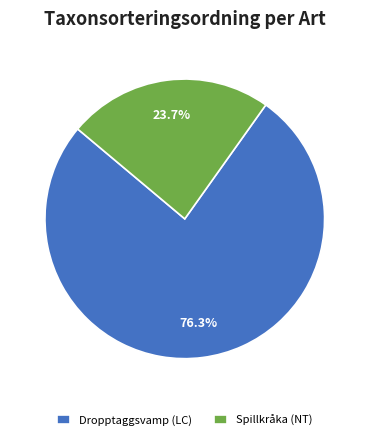

How many slices are in this pie chart?

2